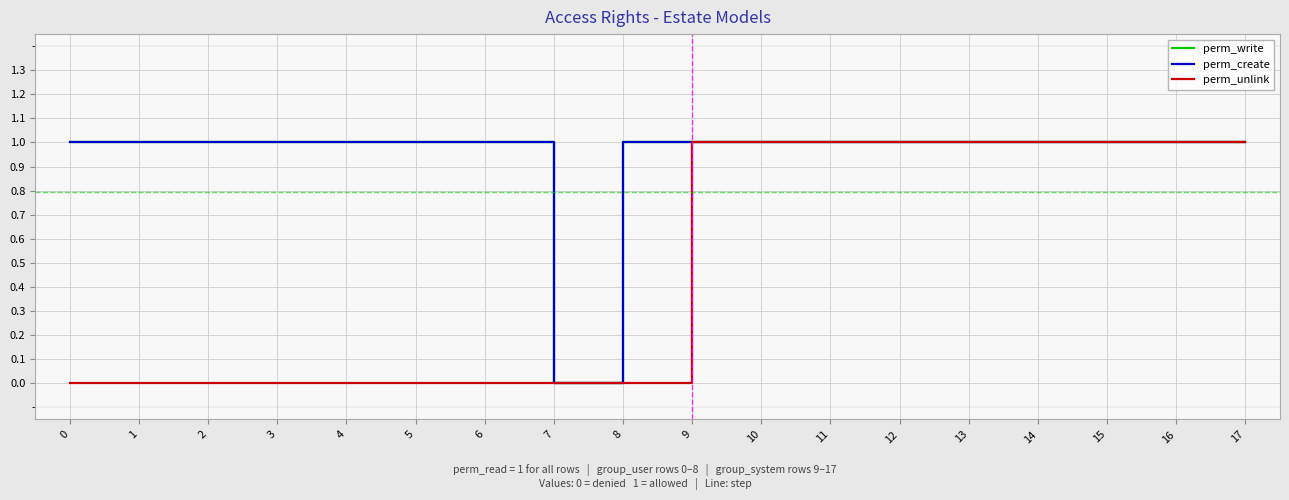

True or false: perm_write has a value of 0 at 16.

False